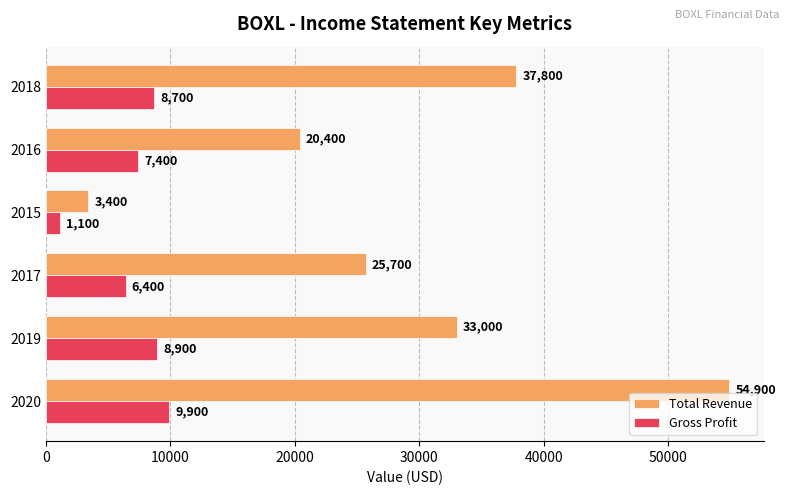

At how many categories does at least one series exceed 15295?

5